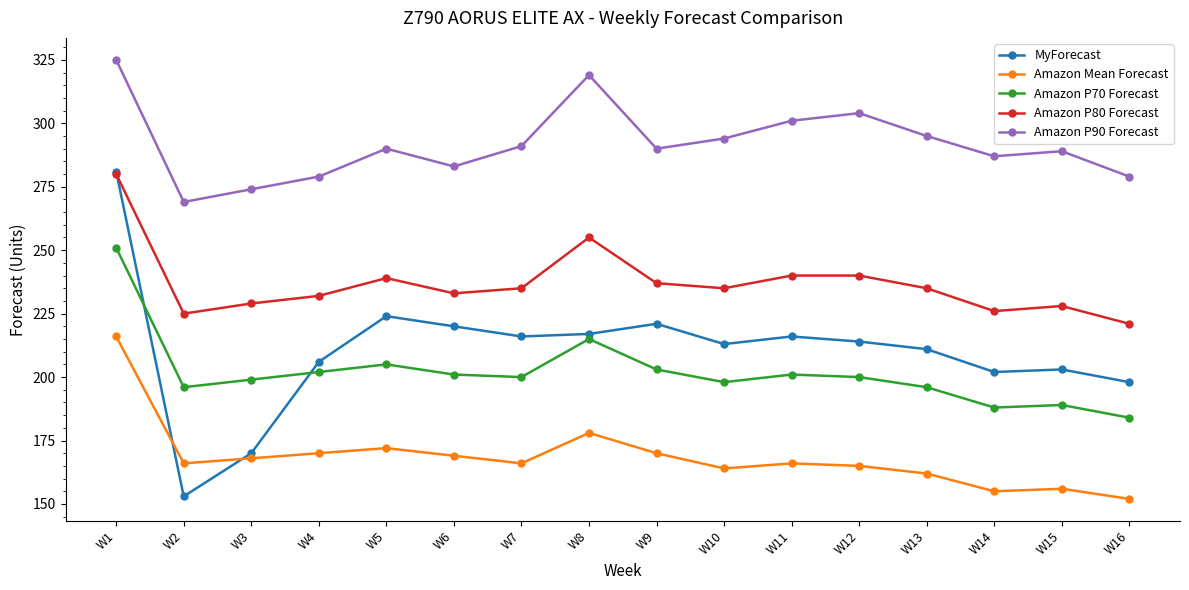

Reading left to right, list all the values displayed in this chart.

MyForecast: W1=281	W2=153	W3=170	W4=206	W5=224	W6=220	W7=216	W8=217	W9=221	W10=213	W11=216	W12=214	W13=211	W14=202	W15=203	W16=198
Amazon Mean Forecast: W1=216	W2=166	W3=168	W4=170	W5=172	W6=169	W7=166	W8=178	W9=170	W10=164	W11=166	W12=165	W13=162	W14=155	W15=156	W16=152
Amazon P70 Forecast: W1=251	W2=196	W3=199	W4=202	W5=205	W6=201	W7=200	W8=215	W9=203	W10=198	W11=201	W12=200	W13=196	W14=188	W15=189	W16=184
Amazon P80 Forecast: W1=280	W2=225	W3=229	W4=232	W5=239	W6=233	W7=235	W8=255	W9=237	W10=235	W11=240	W12=240	W13=235	W14=226	W15=228	W16=221
Amazon P90 Forecast: W1=325	W2=269	W3=274	W4=279	W5=290	W6=283	W7=291	W8=319	W9=290	W10=294	W11=301	W12=304	W13=295	W14=287	W15=289	W16=279